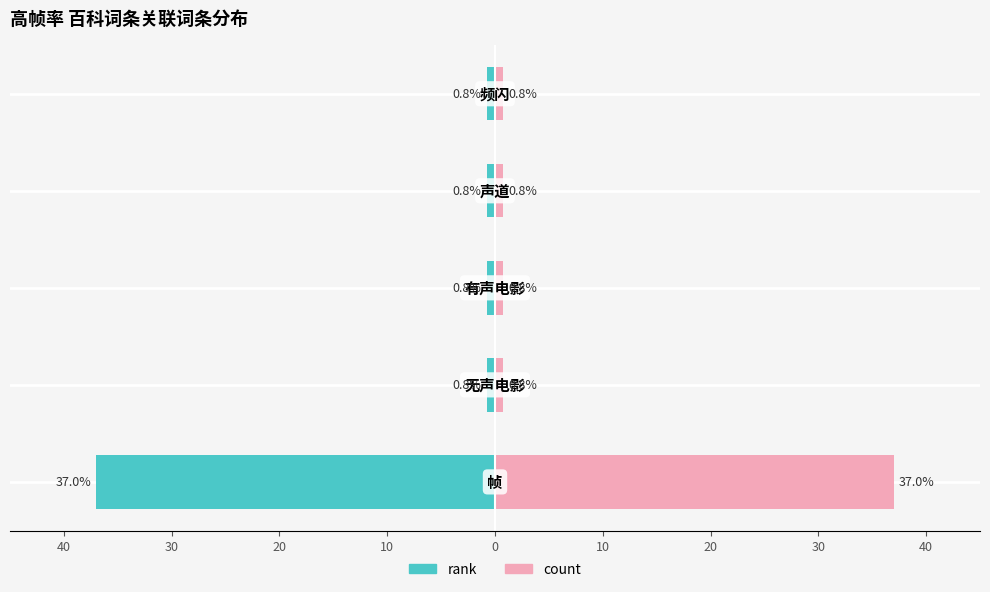

What is the maximum value shown in the chart?

37.0